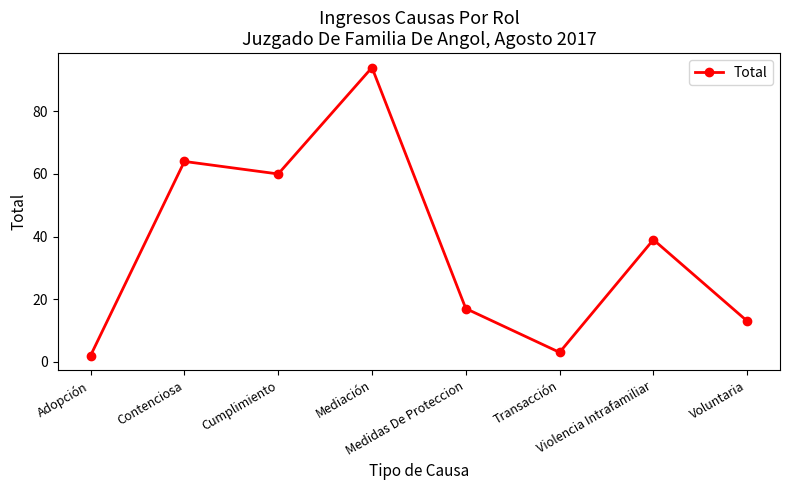

True or false: the data has more than 2 interior local peaks.

True